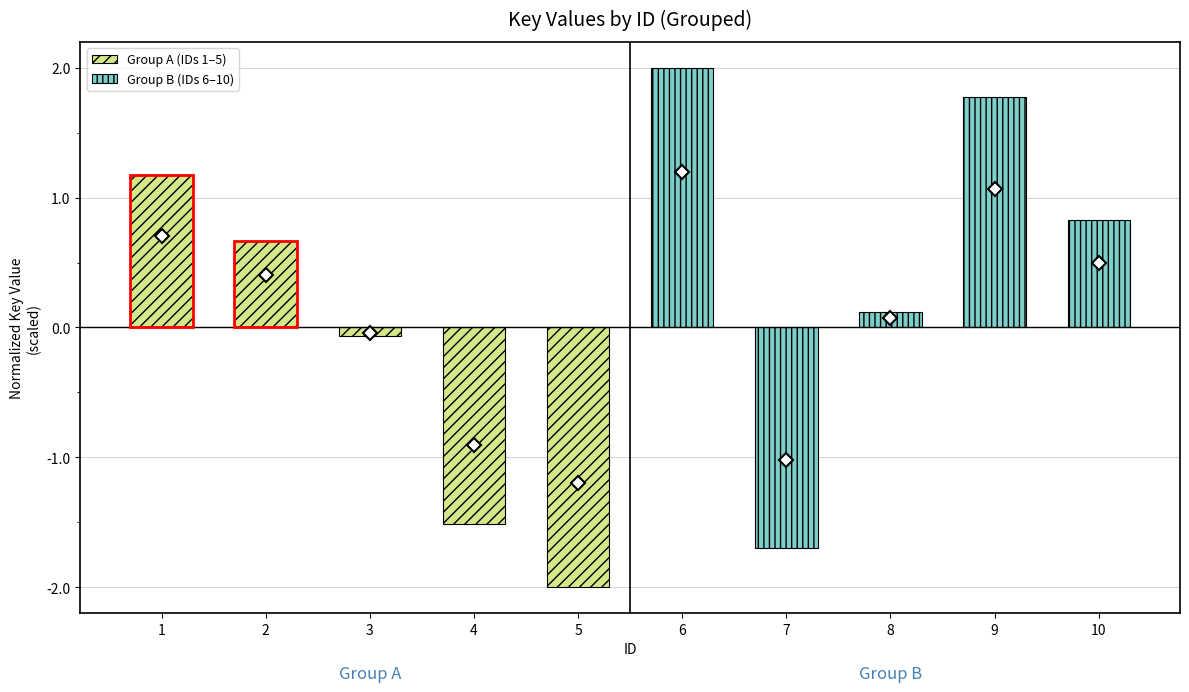

What is the value of the Group B (IDs 6–10) bar at the 5th from the left?

0.8